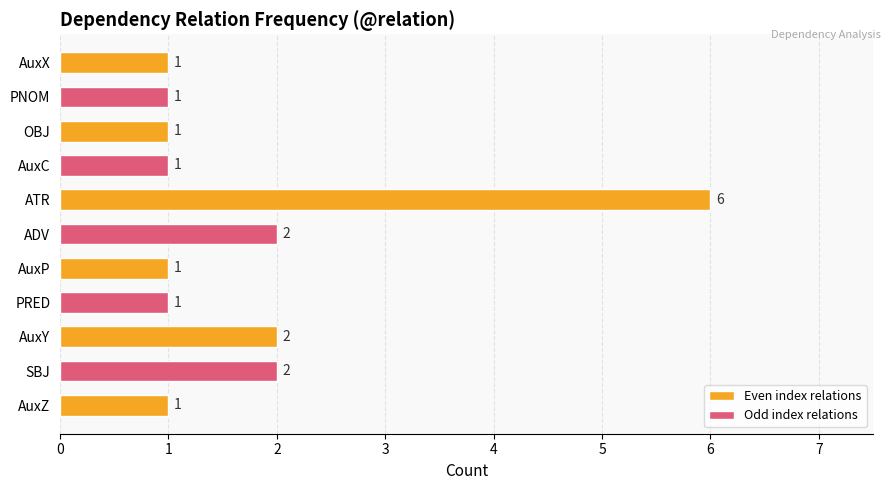

Reading bottom to top, extract all data points from this chart.

1	2	2	1	1	2	6	1	1	1	1